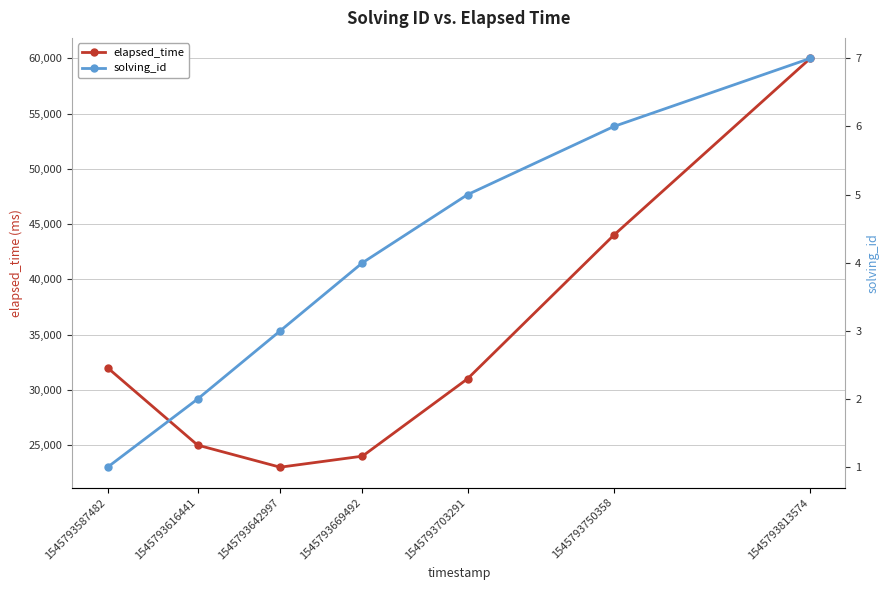

What is the minimum value shown in the chart?

1